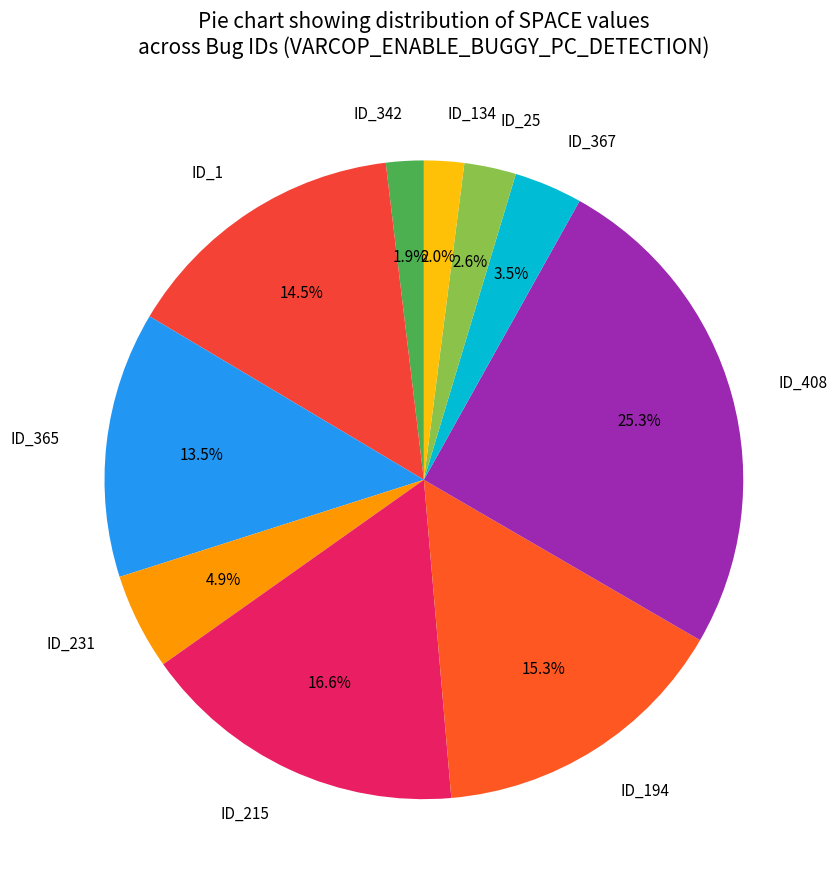

Count the number of slices in the pie.

10